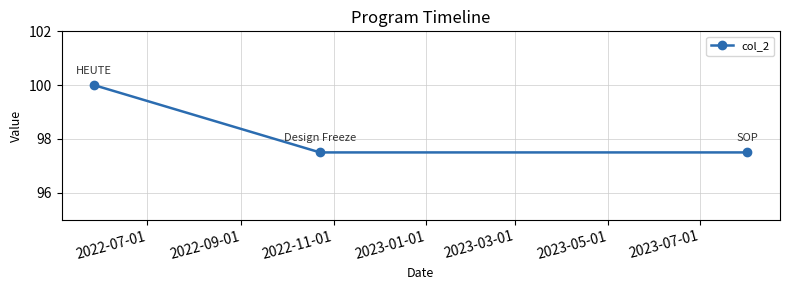

What is the minimum value shown in the chart?

97.5